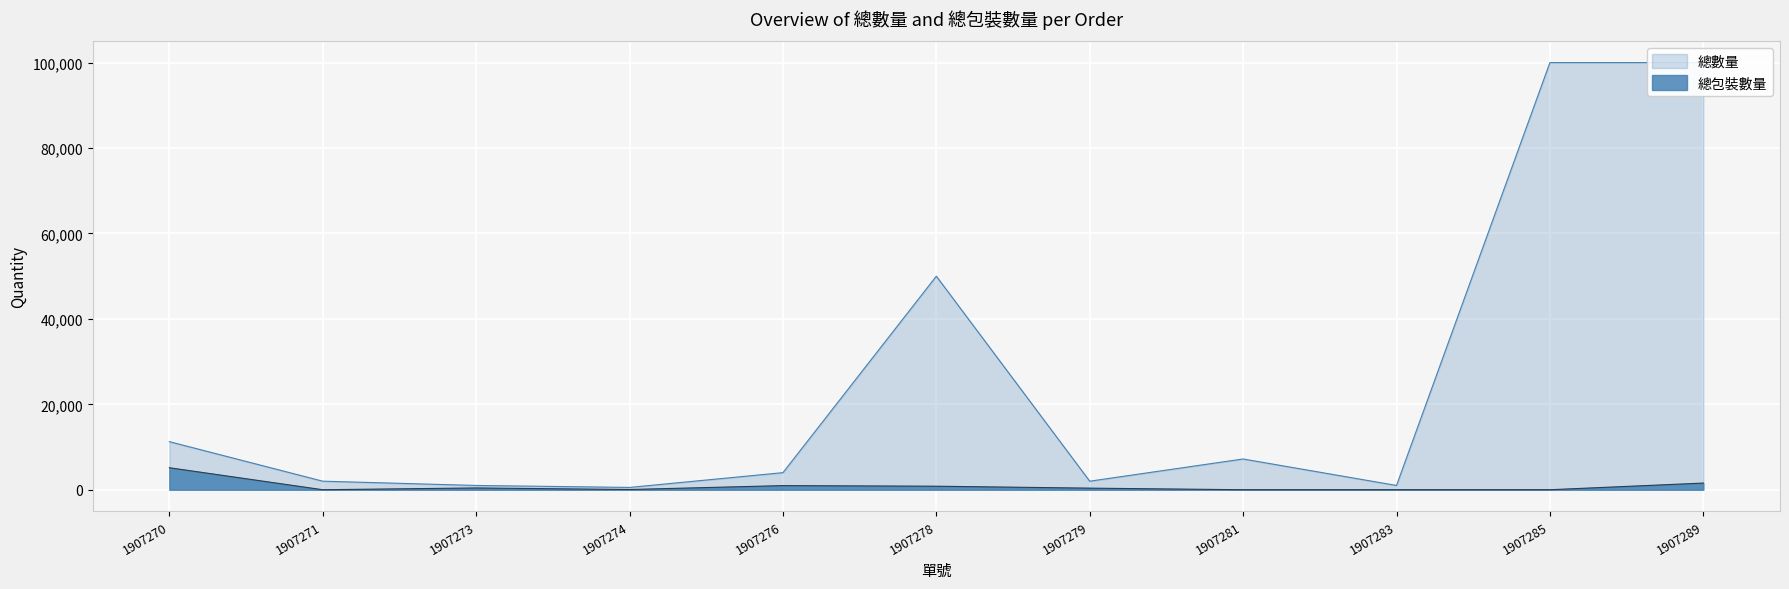

Rank the series by their maximum value, from highest to lowest.

總數量, 總包裝數量